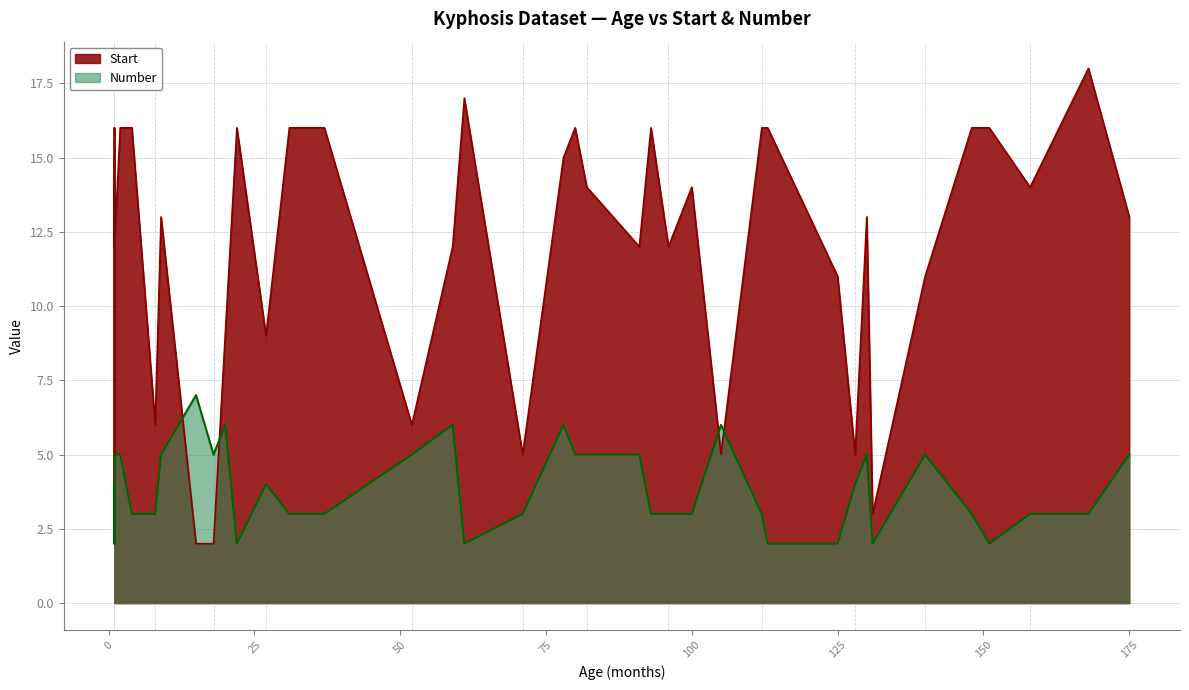

At 1, list the series in order from largest to smallest.

Start, Number